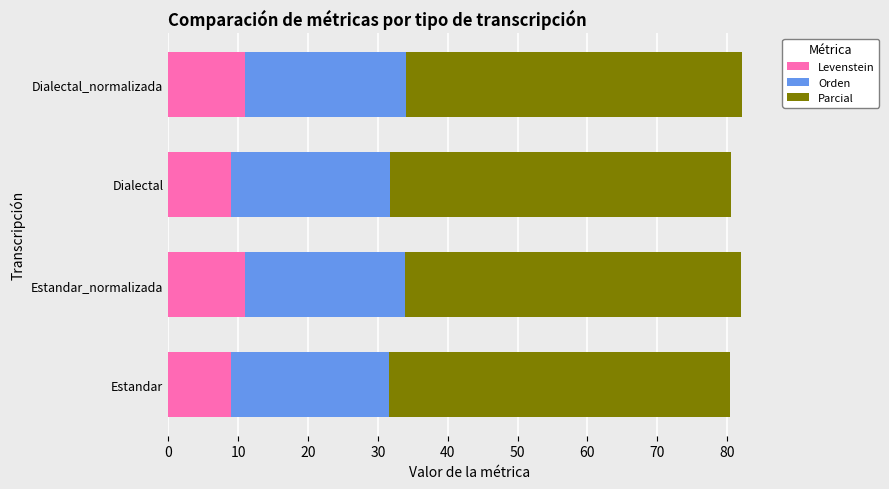

What is the lowest value of the Levenstein series?

8.9